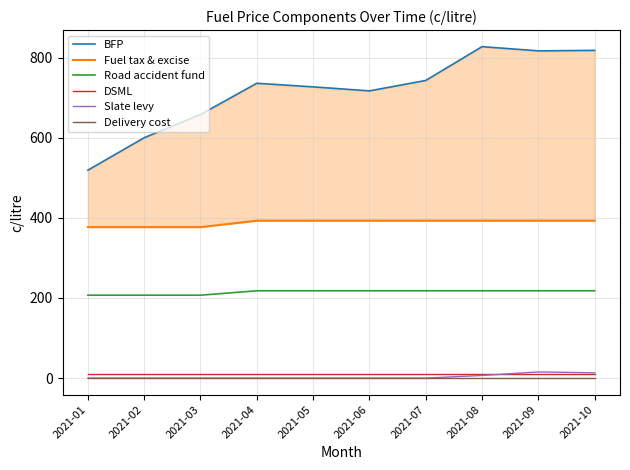

At which category does the chart reach its minimum across all series?

2021-01